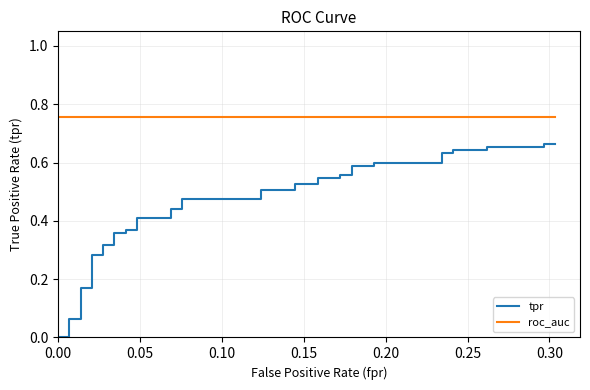

Which series has the widest spread of values?

tpr